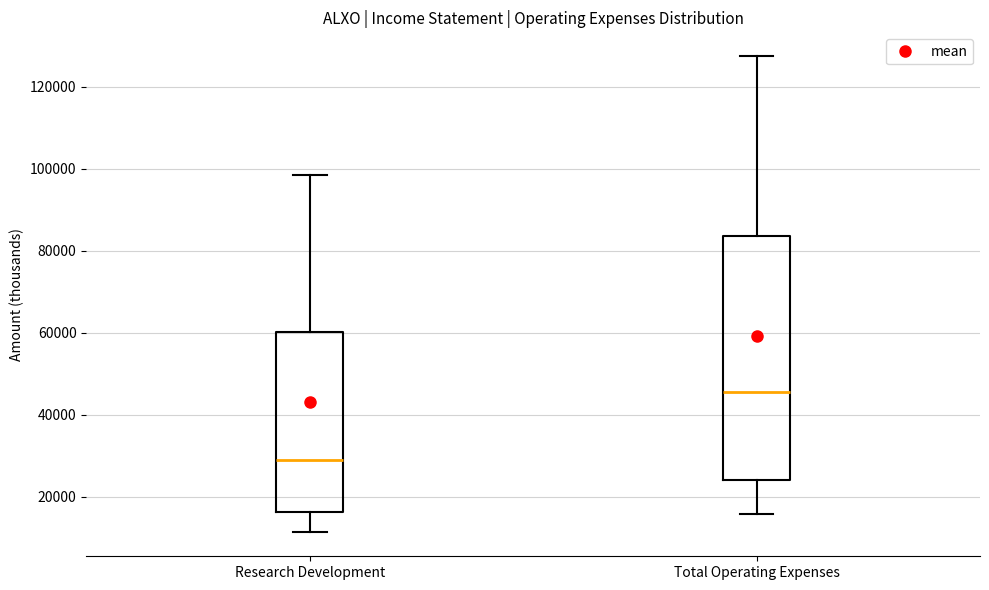

Reading left to right, read every box against the y-axis: the position of its median line, the range the box covers, and the ends of its whiskers. The values are not printed on the chart, so give them approximately, as read against the axis.

Research Development: median 30000, box 16000 to 60000, whiskers 12000 to 98000
Total Operating Expenses: median 46000, box 24000 to 84000, whiskers 16000 to 128000